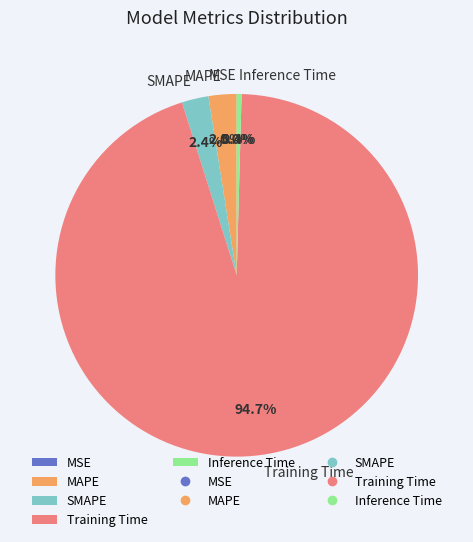

Does MAPE represent more than half of the total?

No